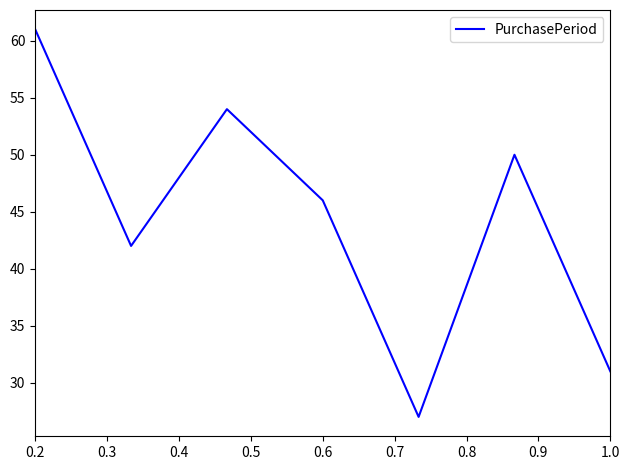

How many categories are shown in the chart?

7